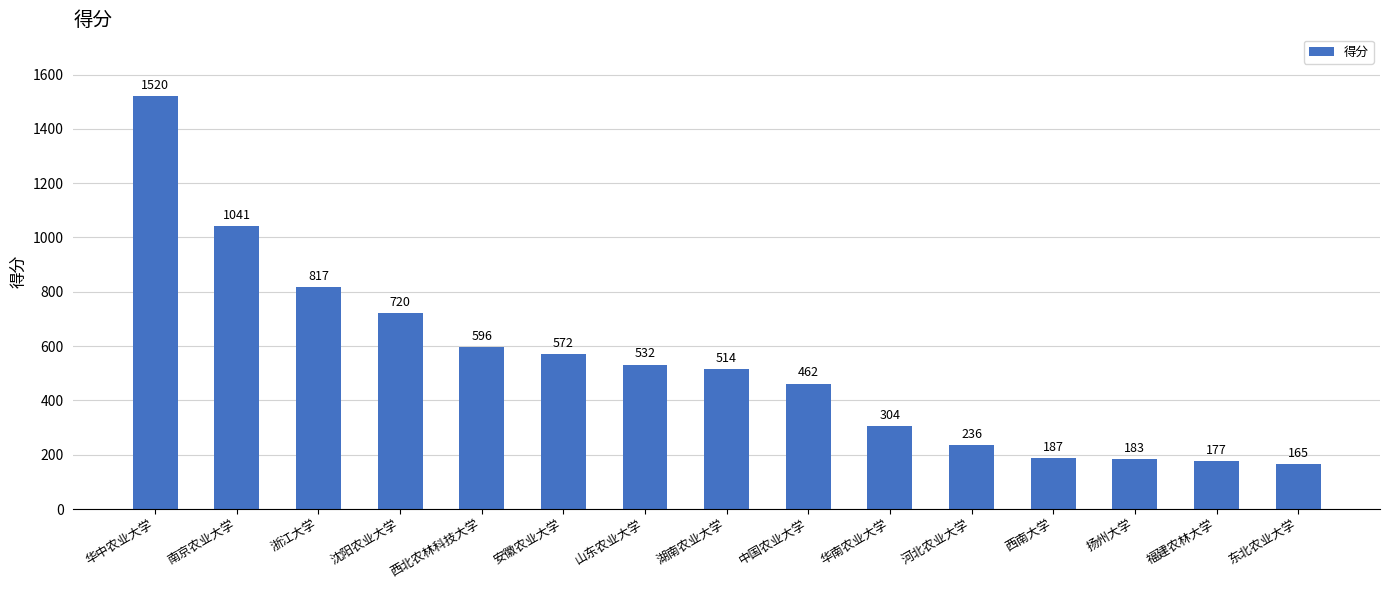

Which has a higher value, 南京农业大学 or 浙江大学?

南京农业大学